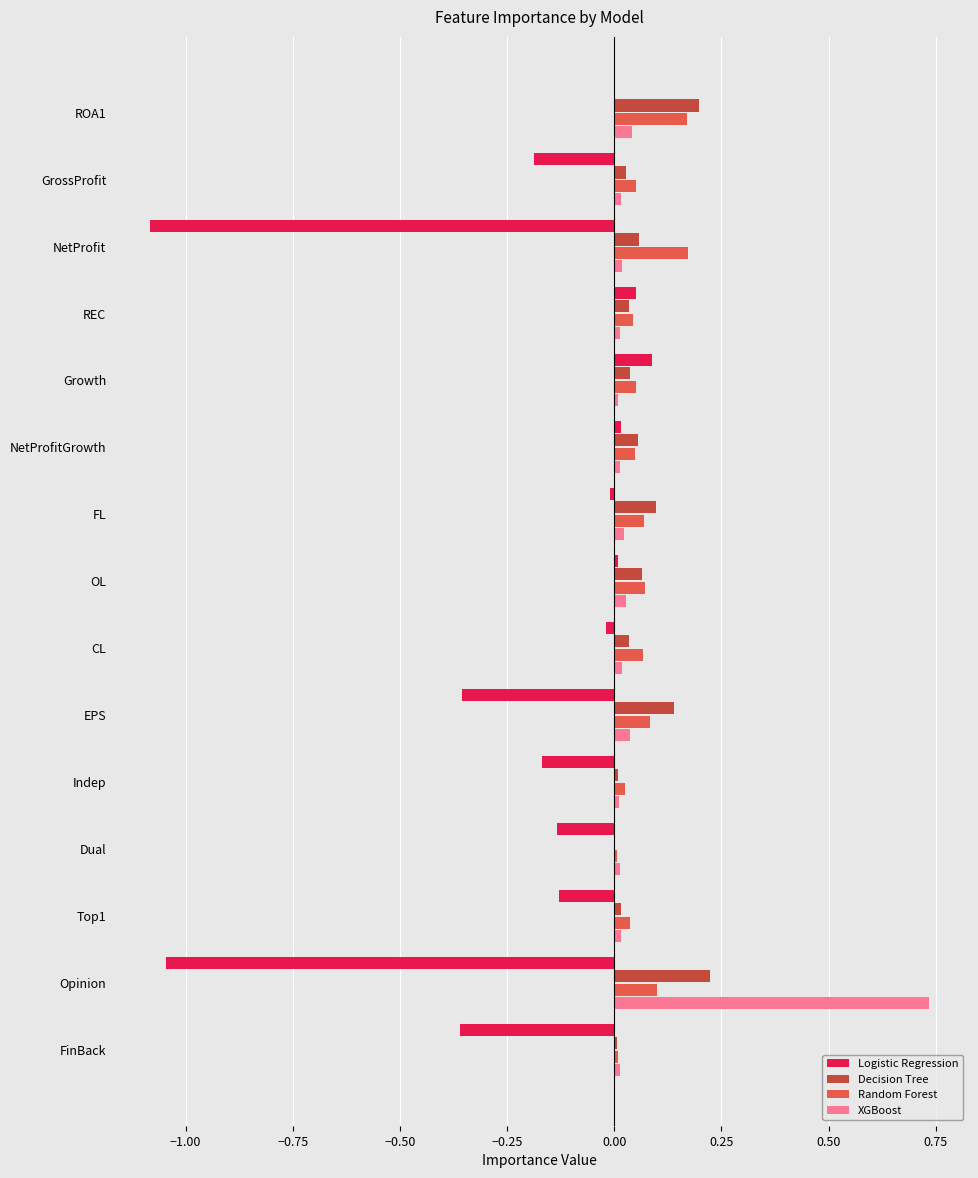

At which category is the sum across all series the highest?

ROA1